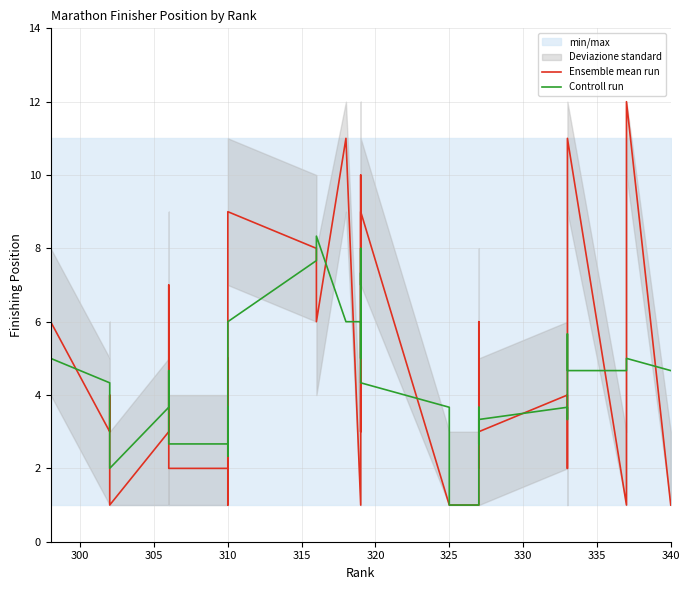

Reading left to right, extract all data points from this chart.

Ensemble mean run: 6.0	3.0	4.0	2.0	1.0	3.0	7.0	4.0	2.0	2.0	4.0	5.0	1.0	1.0	9.0	8.0	6.0	11.0	1.0	6.0	8.0	10.0	3.0	9.0	1.0	1.0	1.0	1.0	6.0	2.0	3.0	3.0	4.0	4.0	2.0	11.0	1.0	2.0	12.0	1.0
Controll run: 5.0	4.3	3.0	2.3	2.0	3.7	4.7	4.3	2.7	2.7	3.7	3.3	2.3	3.7	6.0	7.7	8.3	6.0	6.0	5.0	8.0	7.0	7.3	4.3	3.7	1.0	1.0	2.7	3.0	3.7	2.7	3.3	3.7	3.3	5.7	4.7	4.7	5.0	5.0	4.7